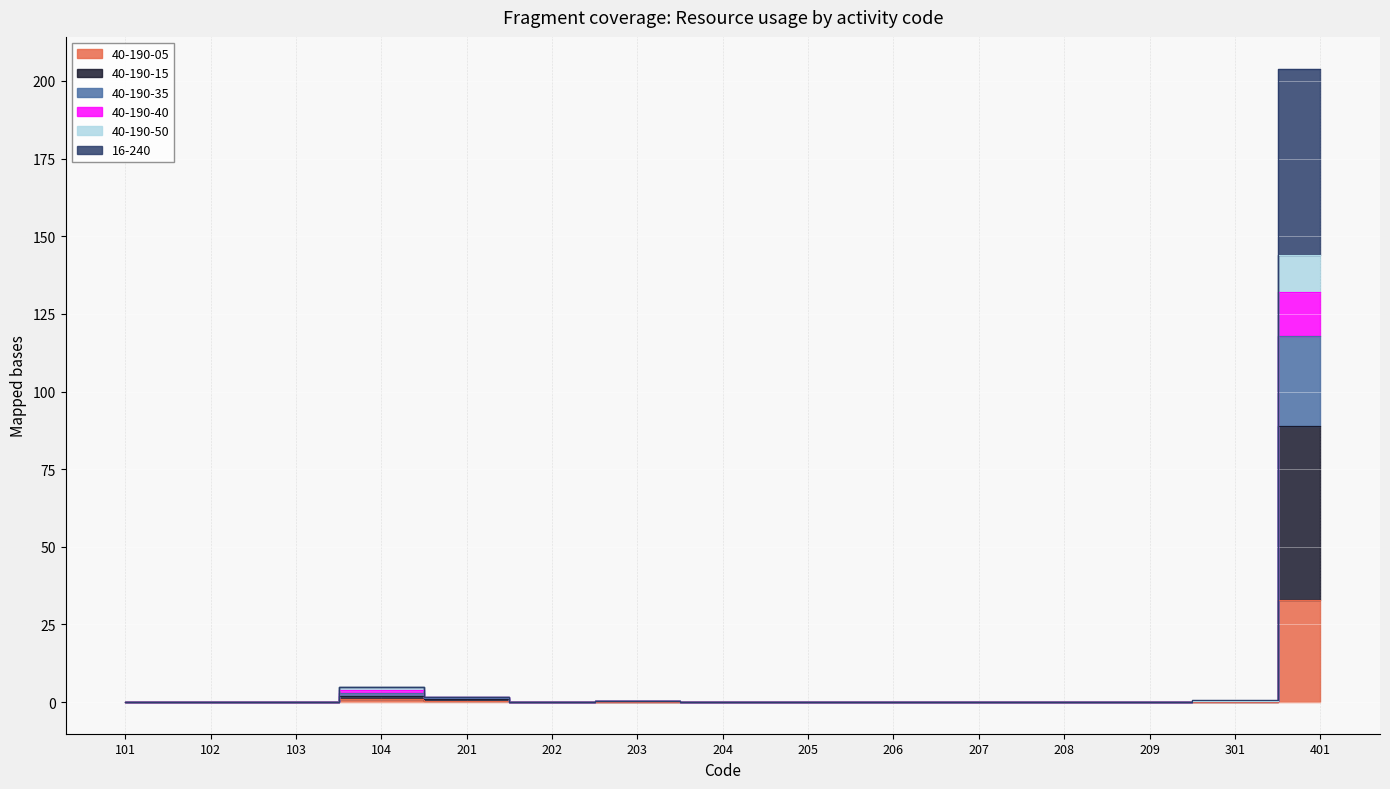

At how many categories does at least one series exceed 148?

1